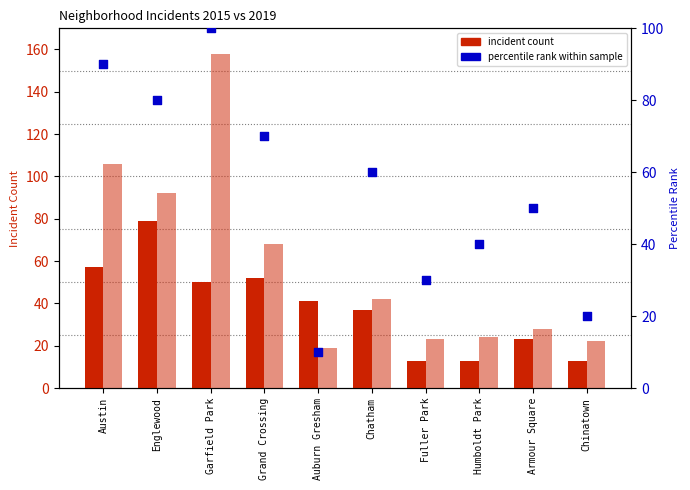

What is the ratio of the value at Armour Square to the value at Grand Crossing?

0.7